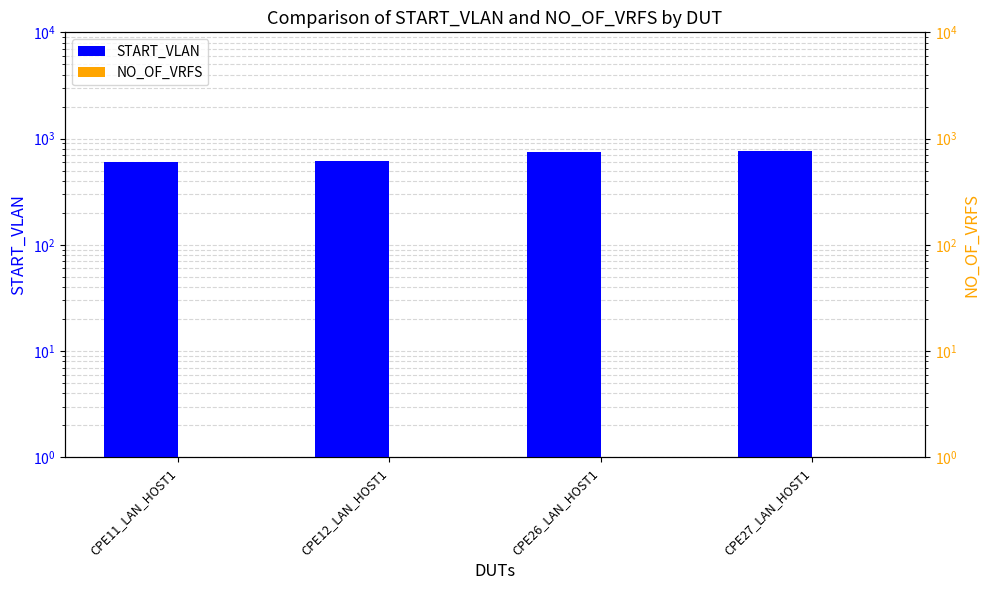

Reading right to left, what are all the values shown in this chart?

START_VLAN: CPE27_LAN_HOST1=760	CPE26_LAN_HOST1=750	CPE12_LAN_HOST1=610	CPE11_LAN_HOST1=600
NO_OF_VRFS: CPE27_LAN_HOST1=1	CPE26_LAN_HOST1=1	CPE12_LAN_HOST1=1	CPE11_LAN_HOST1=1